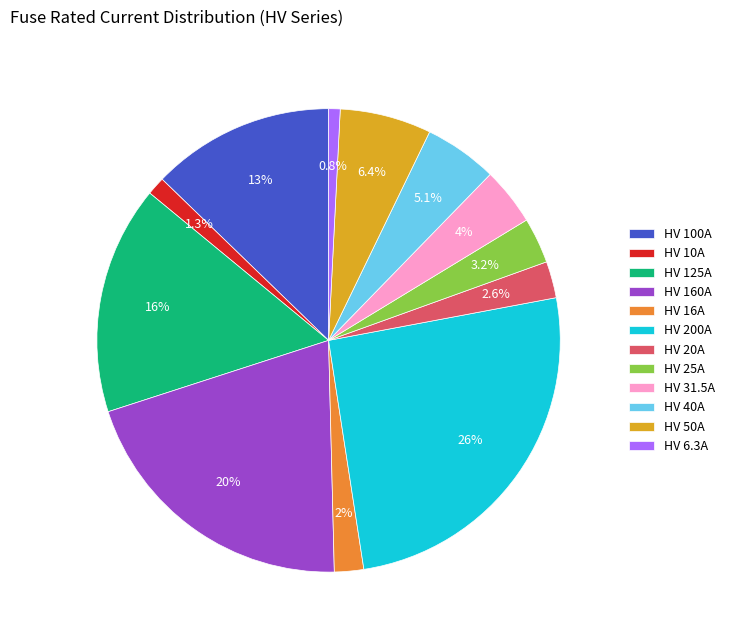

To the nearest percent, what is the difference between the HV 200A and HV 20A slice percentages?

23%